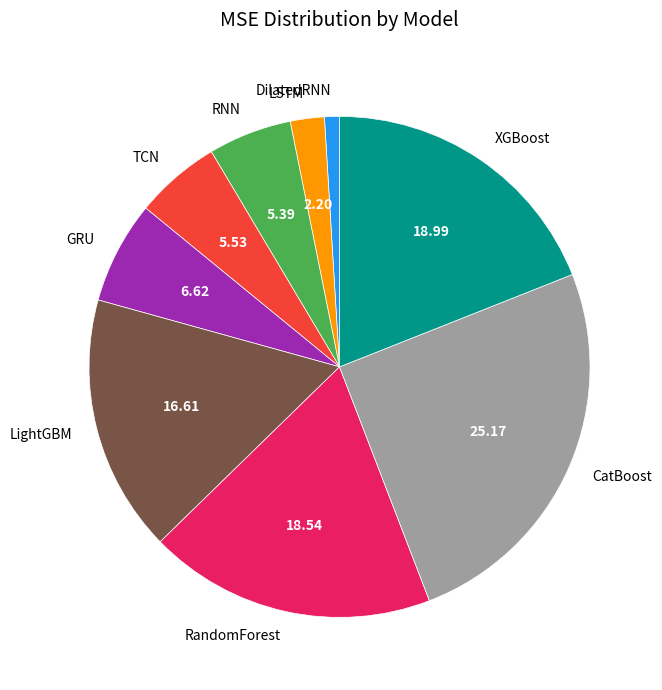

Does LSTM represent more than half of the total?

No